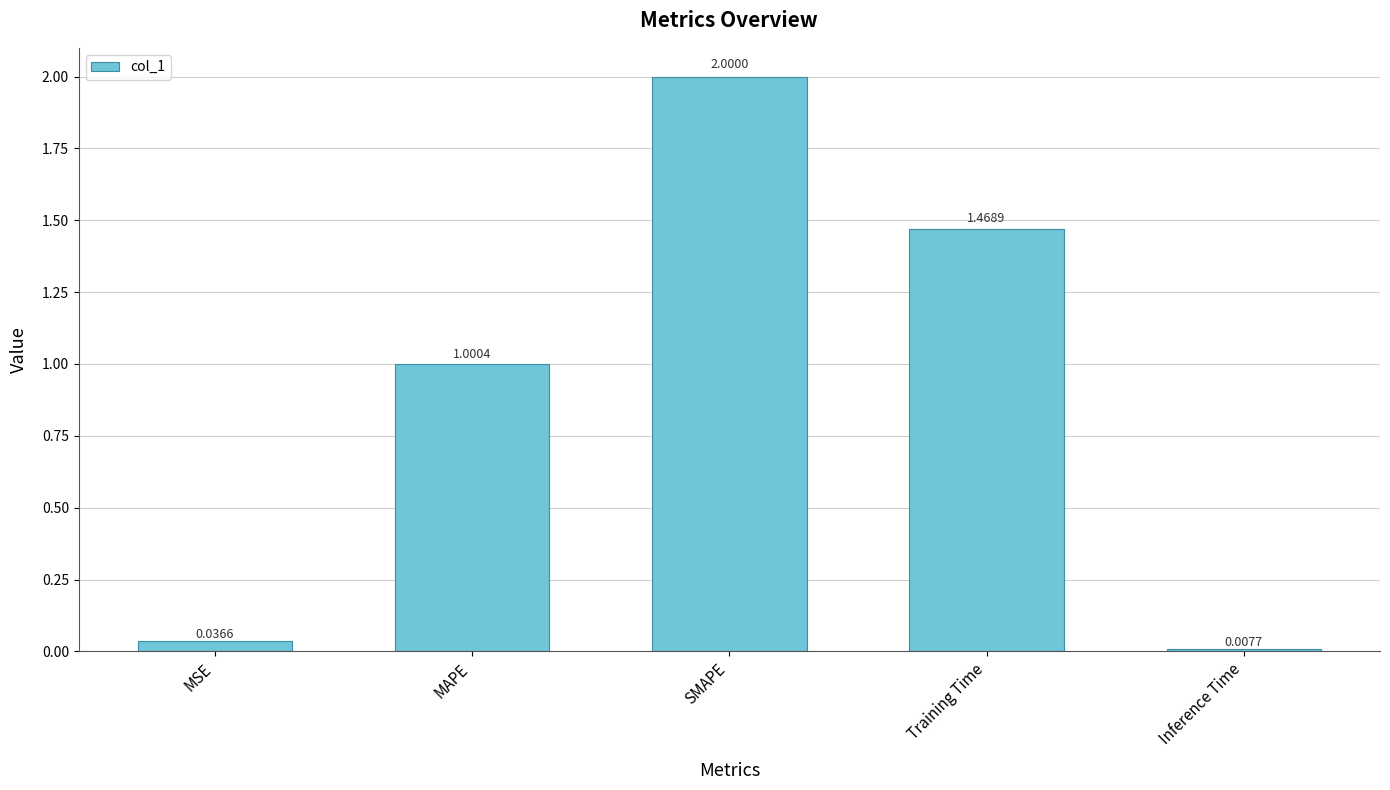

List the labels in order of value, largest first.

SMAPE, Training Time, MAPE, MSE, Inference Time